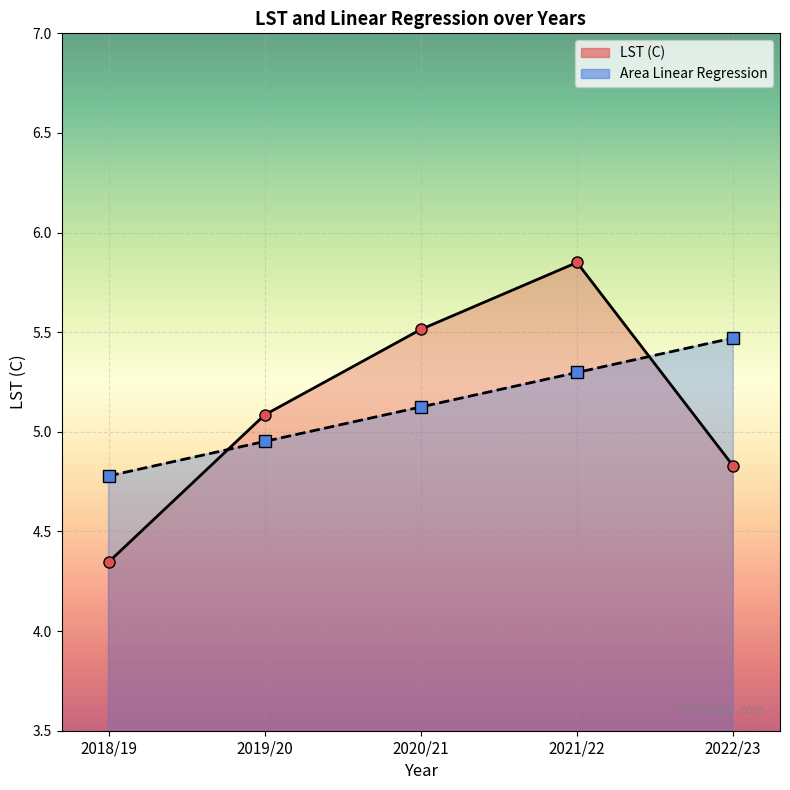

Which series has the widest spread of values?

LST (C)